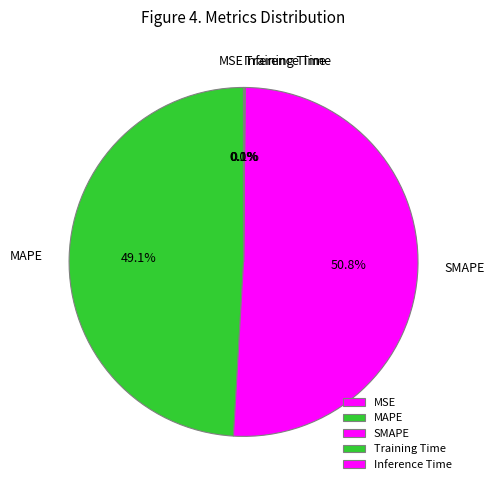

To the nearest percent, what is the average slice percentage?

20%